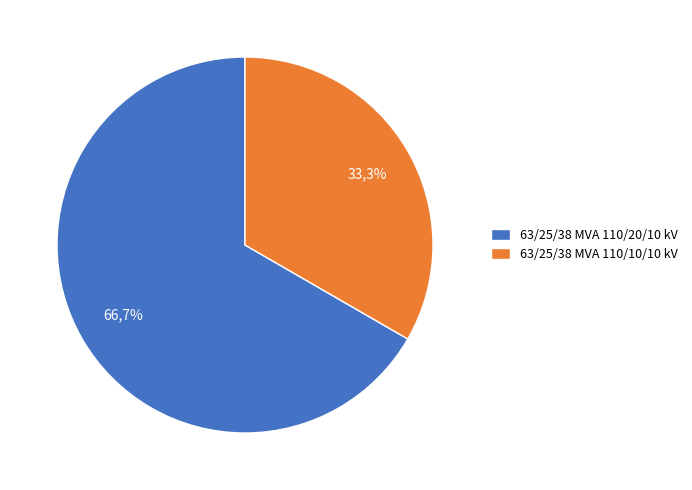

Combined, what portion of the pie is 63/25/38 MVA 110/10/10 kV and 63/25/38 MVA 110/20/10 kV?

100.0%